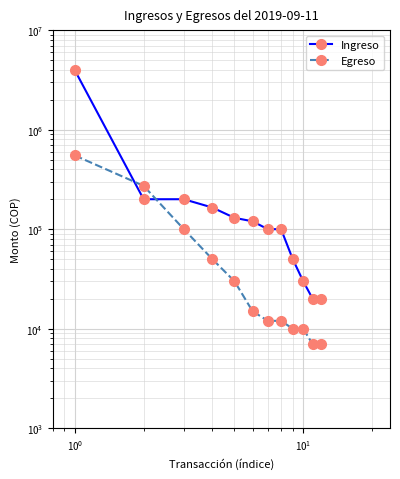

At how many categories does at least one series exceed 3769049?

1